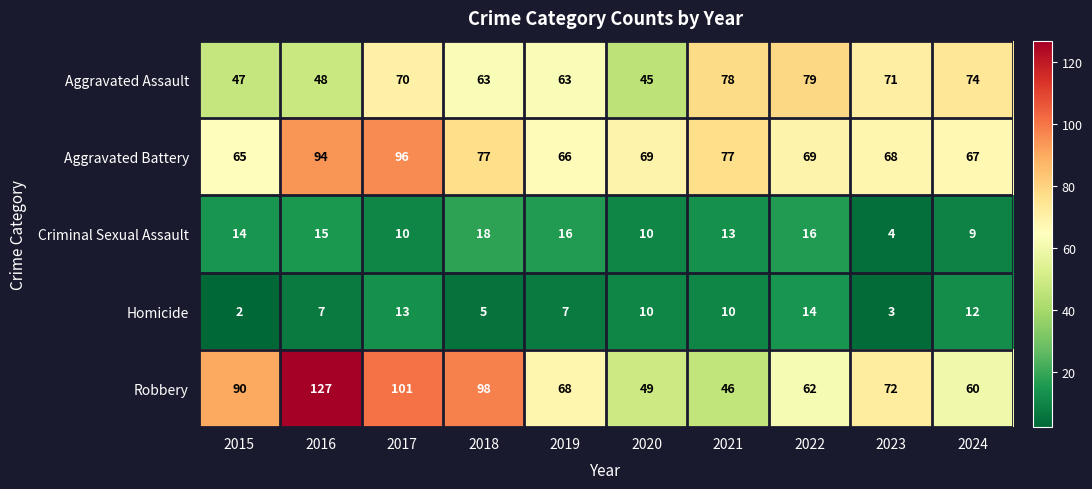

Which series has the largest range (max minus min)?

Robbery